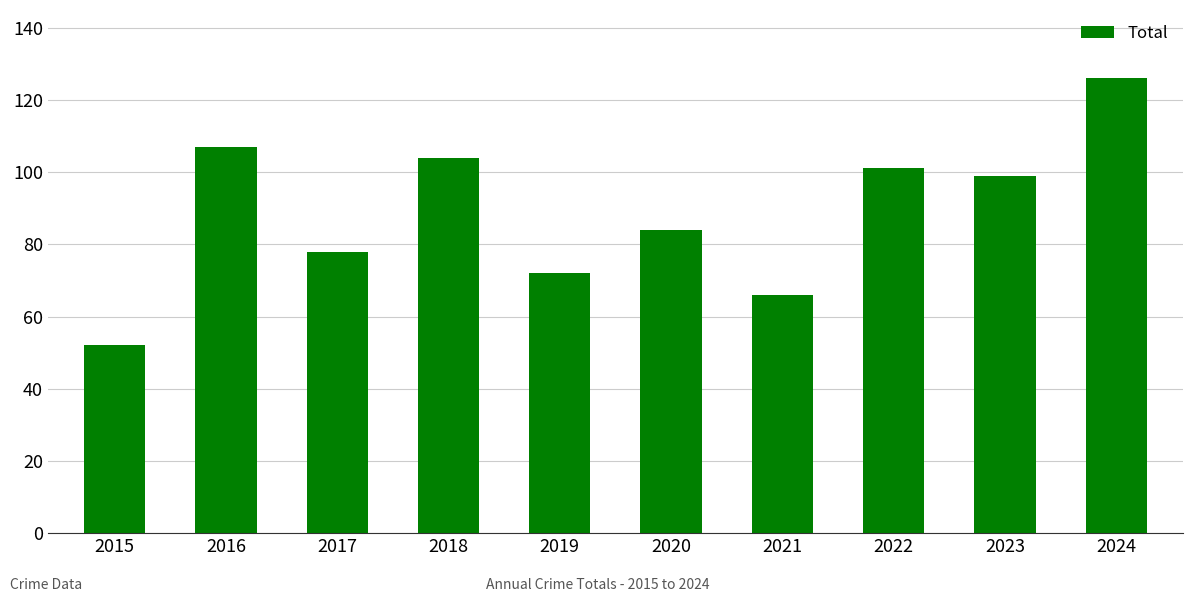

Reading left to right, extract all data points from this chart.

2015=52	2016=107	2017=78	2018=104	2019=72	2020=84	2021=66	2022=101	2023=99	2024=126